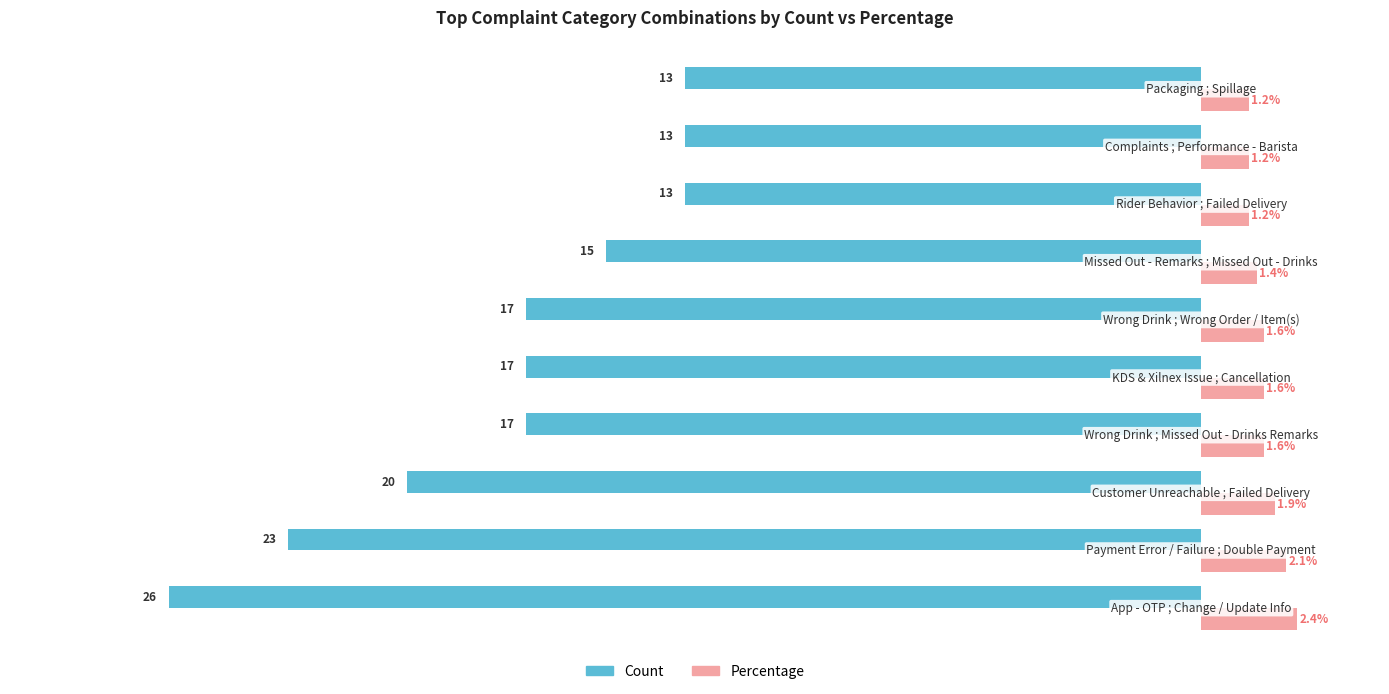

Which series has the largest total across all categories?

Percentage